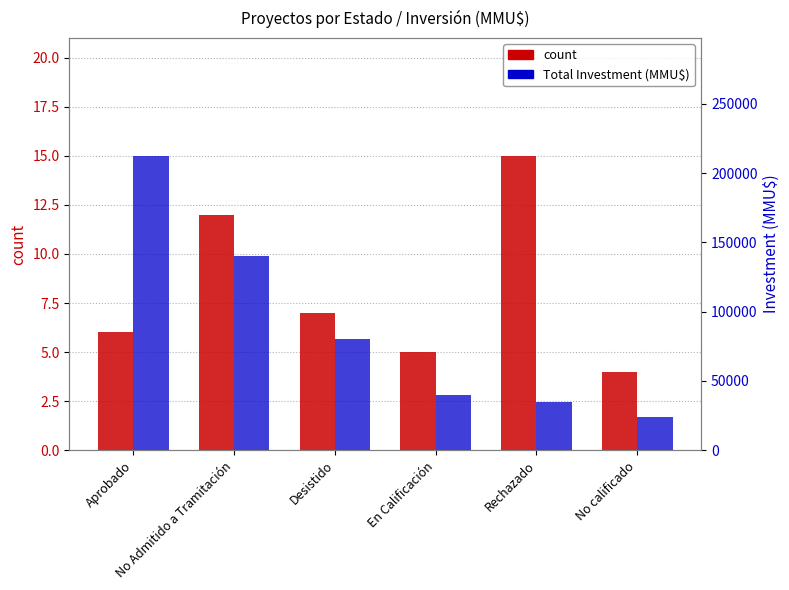

Rank the series by their maximum value, from lowest to highest.

count, Total Investment (MMU$)